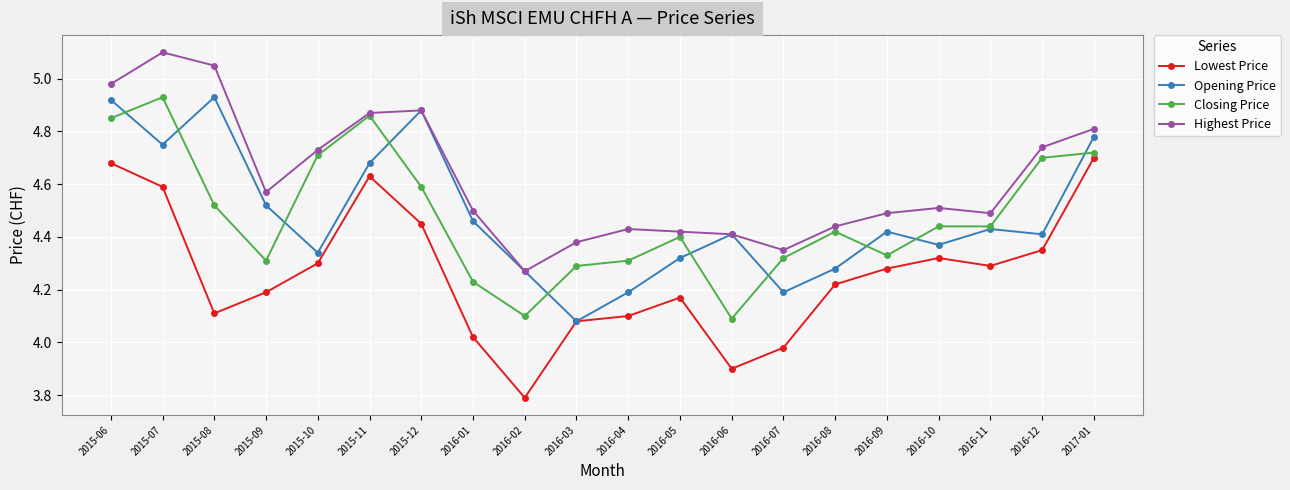

The Closing Price series shows 2.8 at 2015-08. True or false?

False